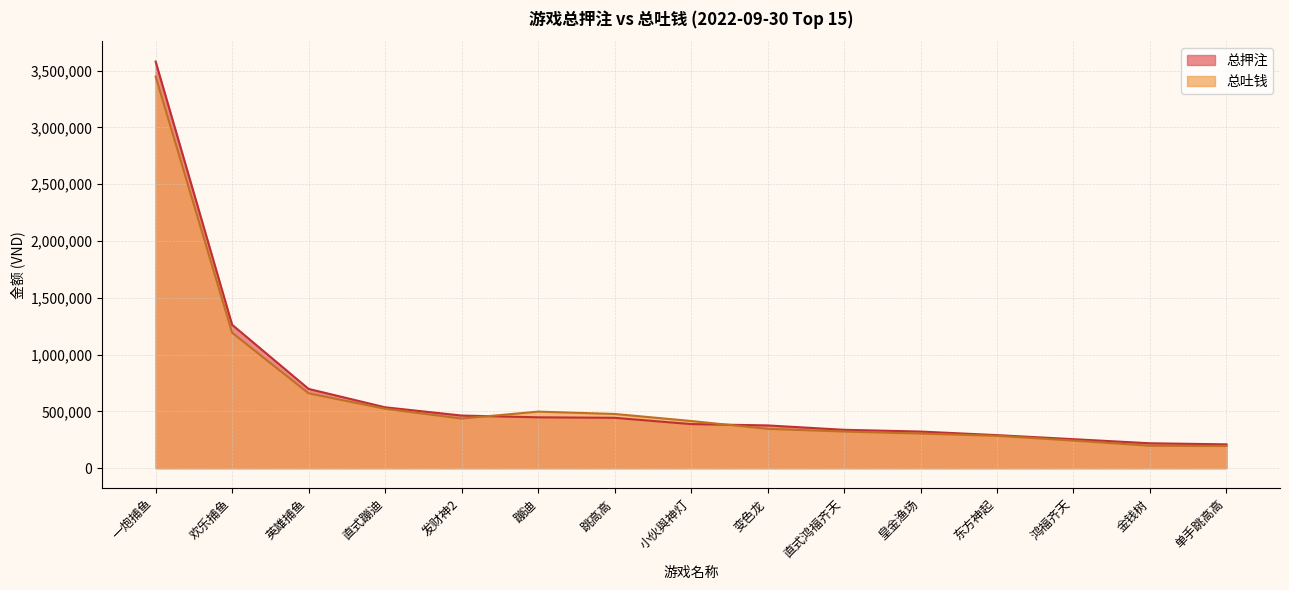

What is the value of the 总押注 point at the 6th from the left?

447654.1